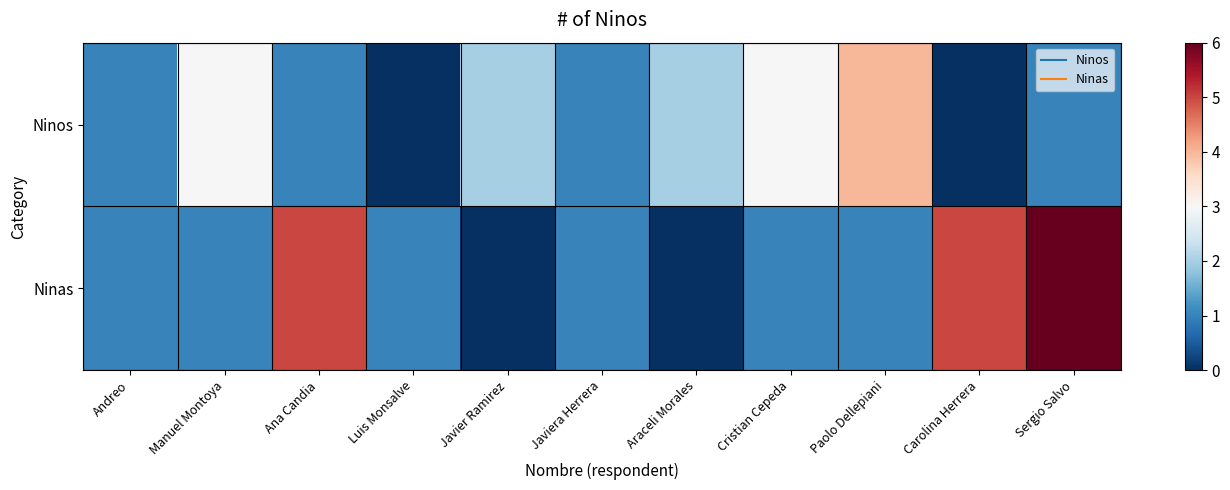

List the series in order of their overall mean, lowest first.

Ninos, Ninas